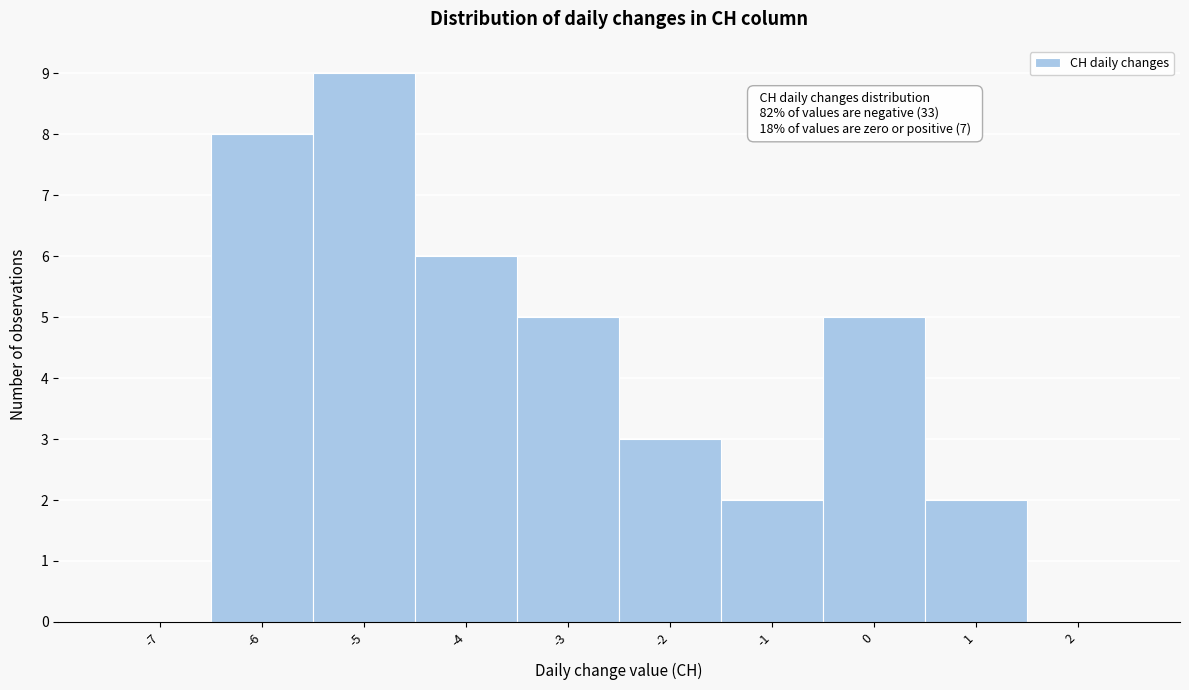

Which range on the x-axis has the tallest bar?

-5.5 to -4.5